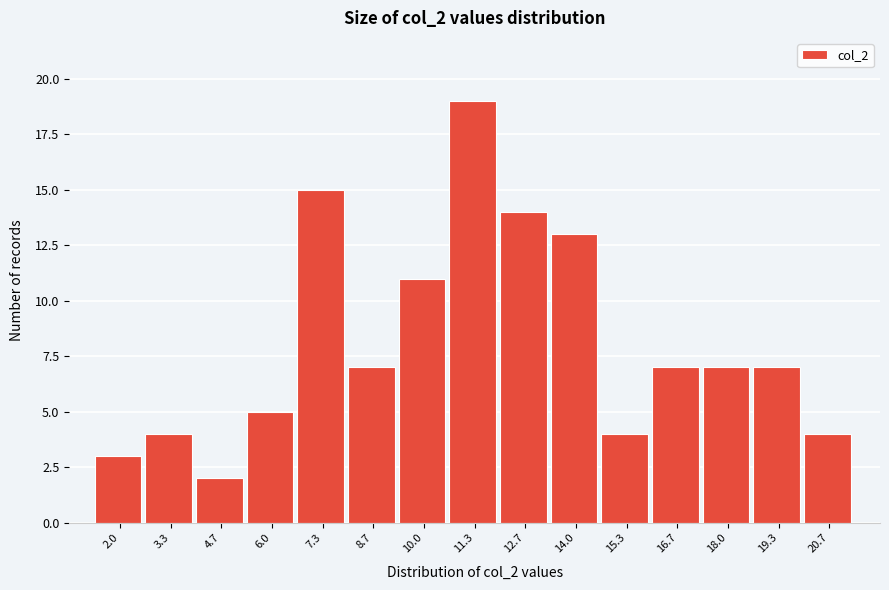

Reading right to left, transcribe all the data shown in this chart.

20.7=4	19.3=7	18.0=7	16.7=7	15.3=4	14.0=13	12.7=14	11.3=19	10.0=11	8.7=7	7.3=15	6.0=5	4.7=2	3.3=4	2.0=3